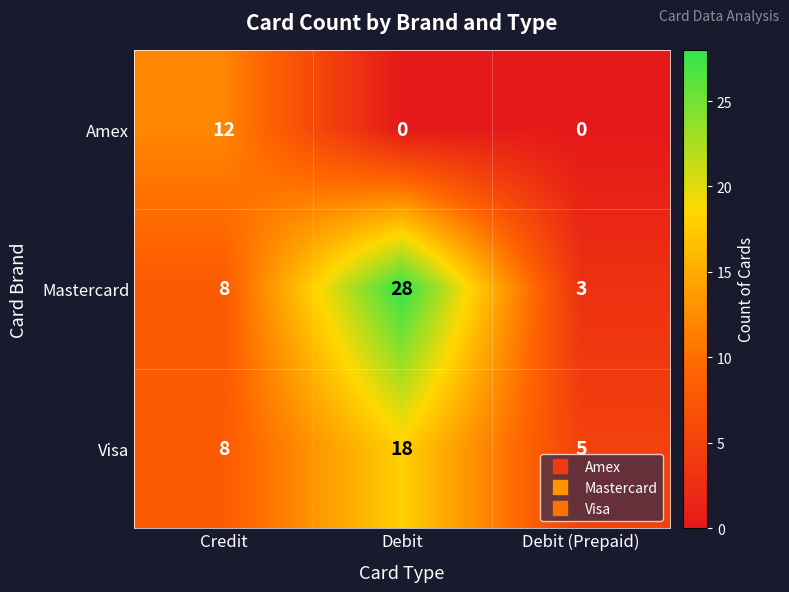

Which label corresponds to the largest value in the chart?

Debit